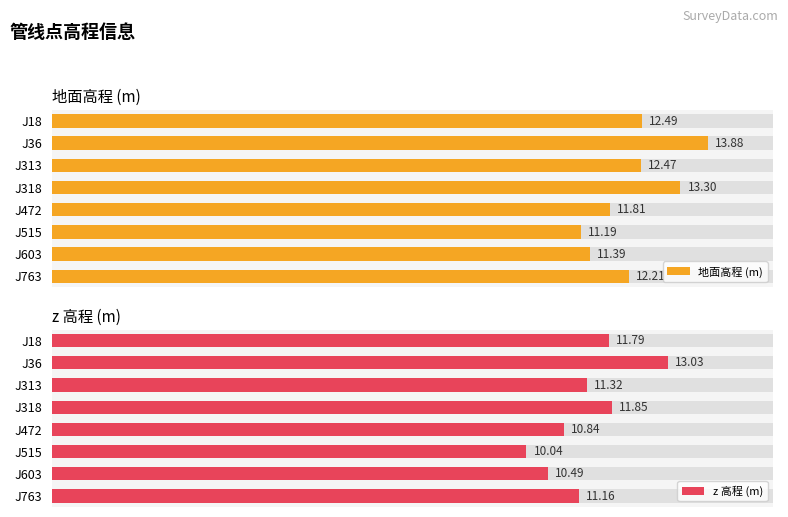

Reading right to left, transcribe all the data shown in this chart.

地面高程 (m): 7=12.2	6=11.4	5=11.2	4=11.8	3=13.3	2=12.5	1=13.9	0=12.5
z 高程 (m): 7=11.2	6=10.5	5=10.0	4=10.8	3=11.8	2=11.3	1=13.0	0=11.8